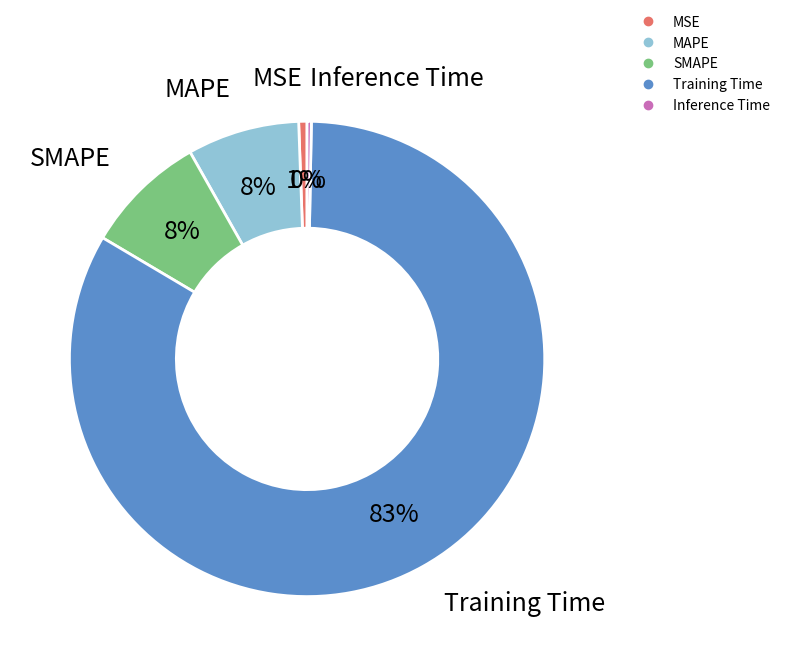

To the nearest percent, what is the average slice percentage?

20%